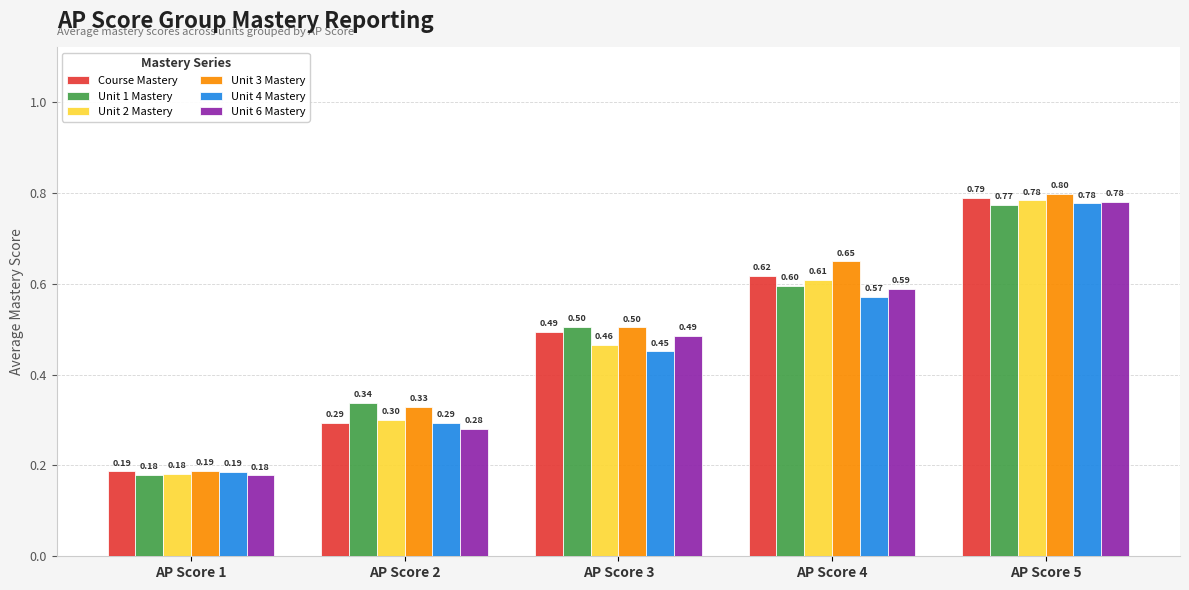

How many categories are shown in the chart?

5